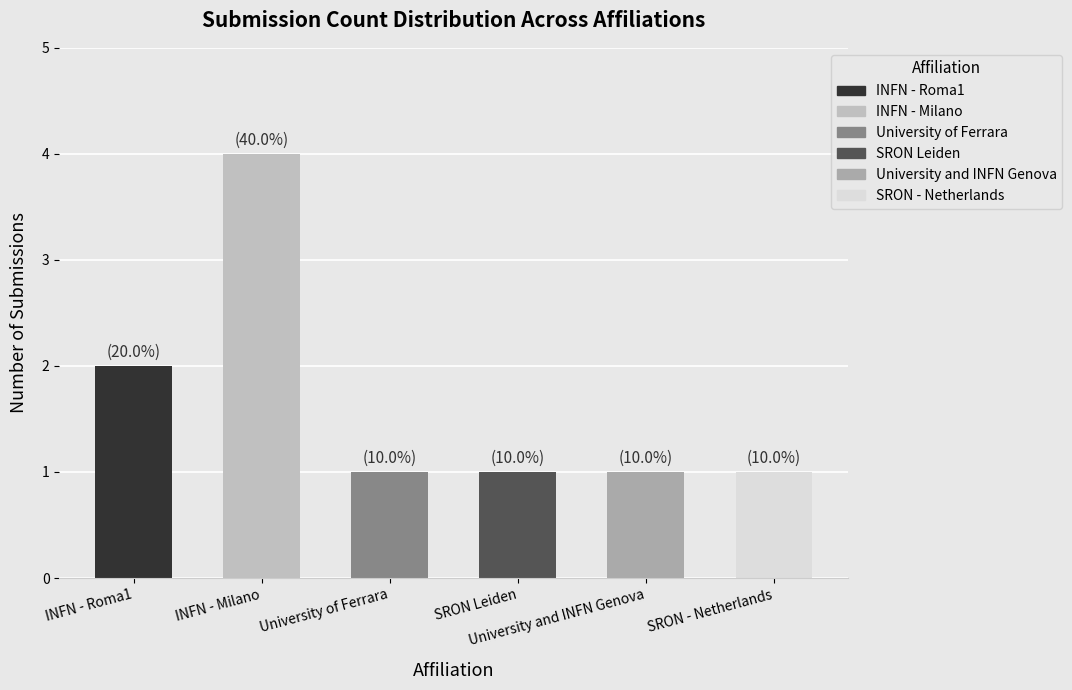

What position from the right is INFN - Milano?

5